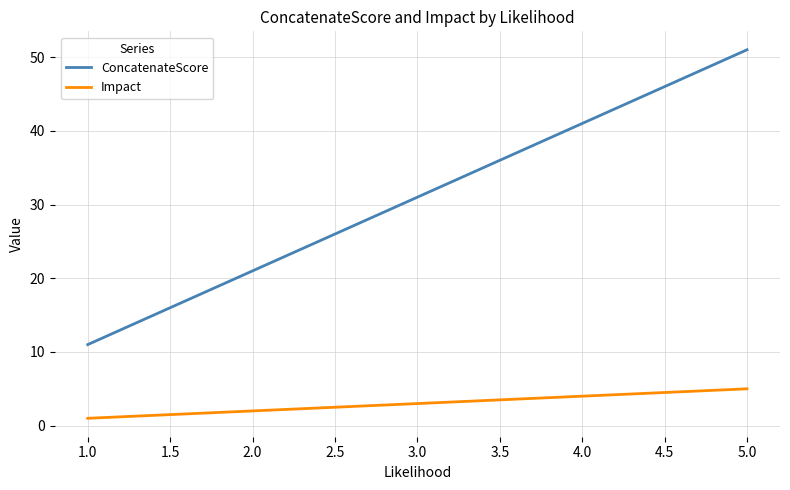

At which category does the chart reach its minimum across all series?

1.0